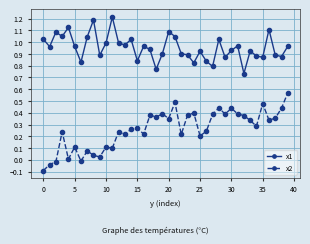

Which series has the largest total across all categories?

x1